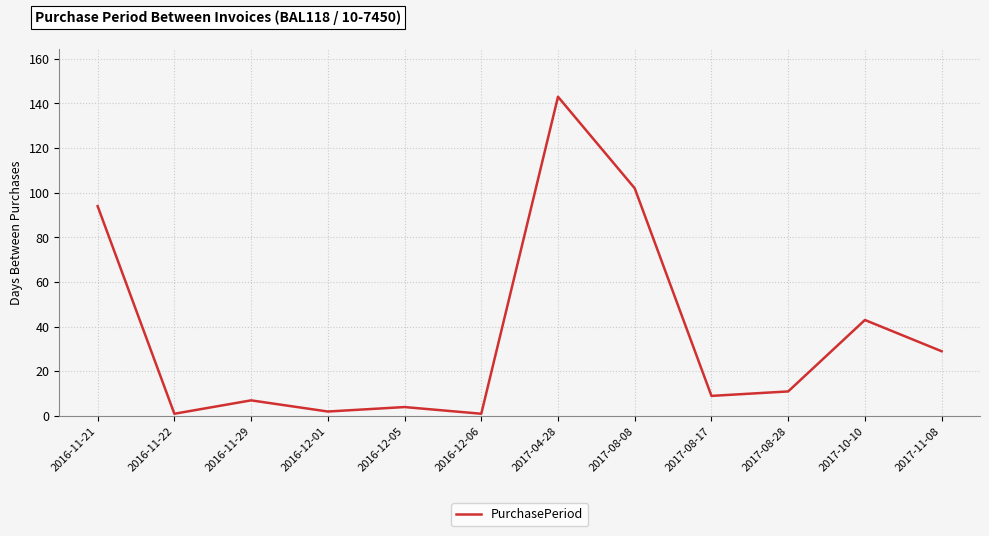

Reading right to left, what are all the values shown in this chart?

2017-11-08=29	2017-10-10=43	2017-08-28=11	2017-08-17=9	2017-08-08=102	2017-04-28=143	2016-12-06=1	2016-12-05=4	2016-12-01=2	2016-11-29=7	2016-11-22=1	2016-11-21=94